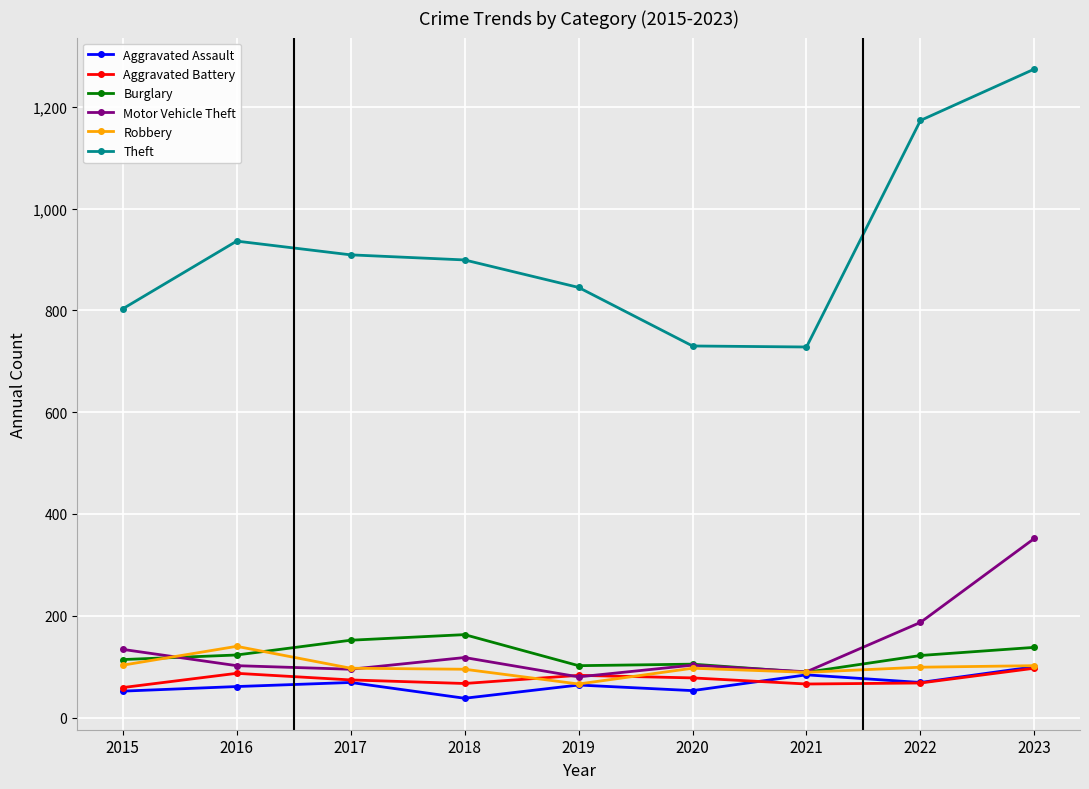

True or false: Motor Vehicle Theft has more than 2 points higher than both neighbors.

False